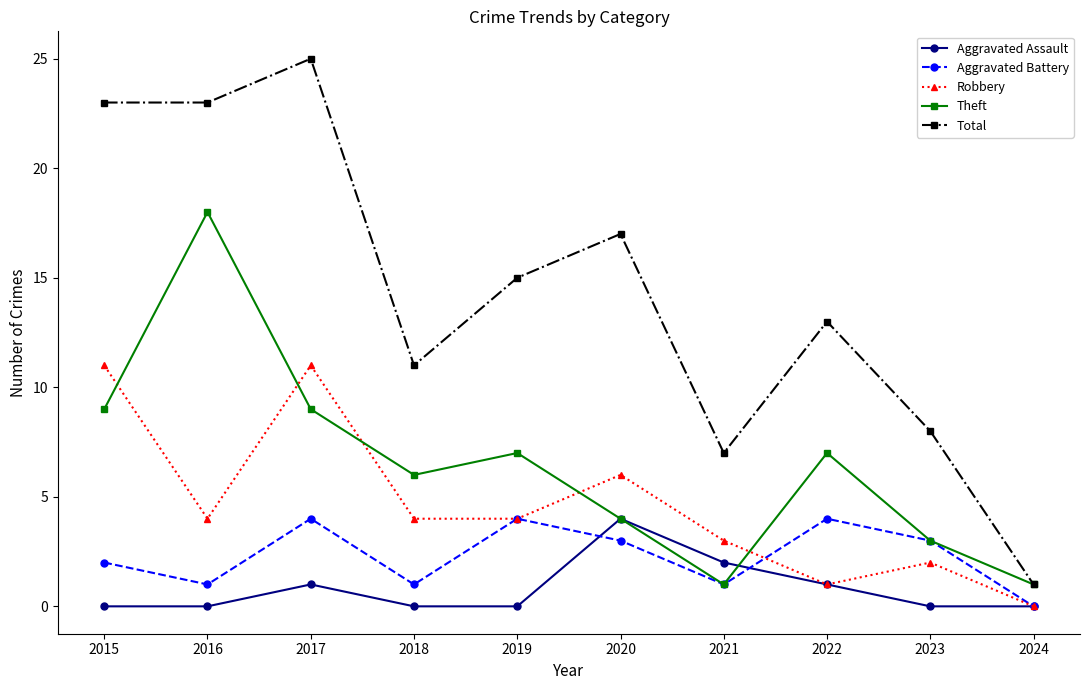

What is the spread (max minus min) of values at 2020?

14